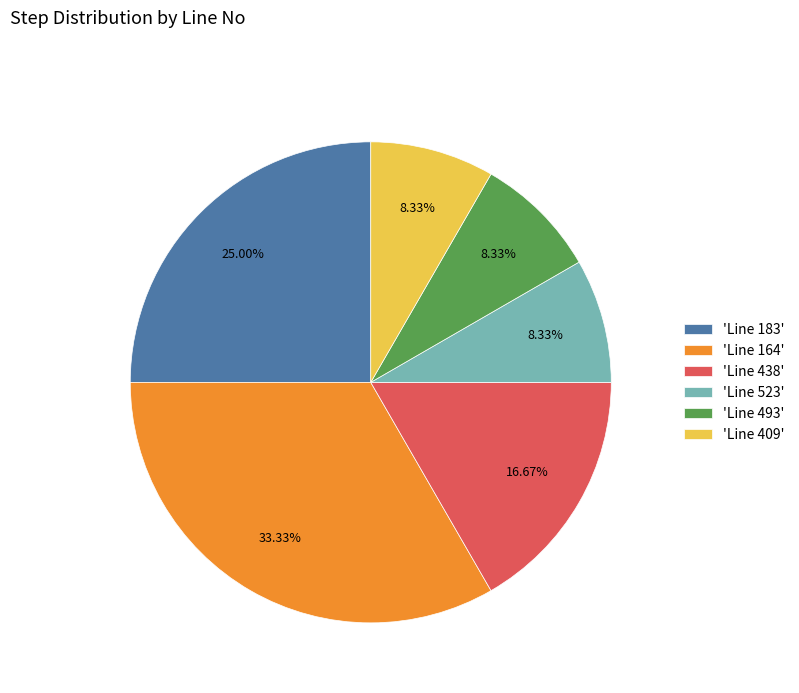

Do 'Line 409' and 'Line 183' together represent more than half of the pie?

No